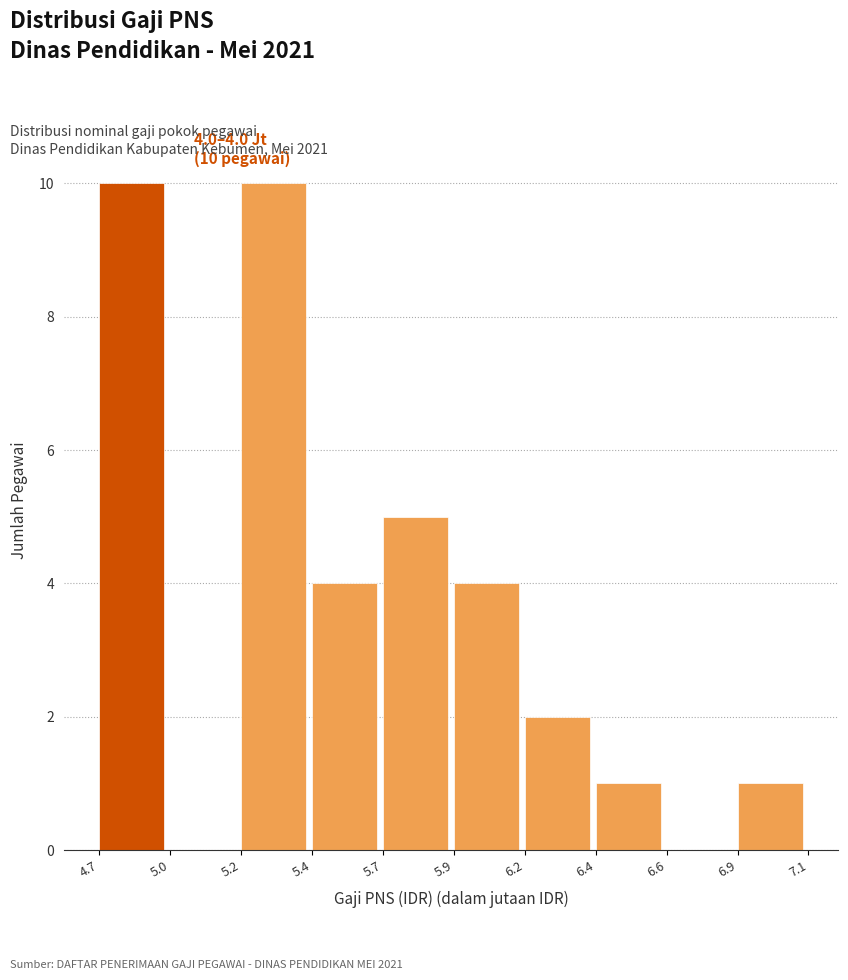

Reading left to right, transcribe all the data shown in this chart.

4.7=10	5.0=0	5.2=10	5.4=4	5.7=5	5.9=4	6.2=2	6.4=1	6.6=0	6.9=1